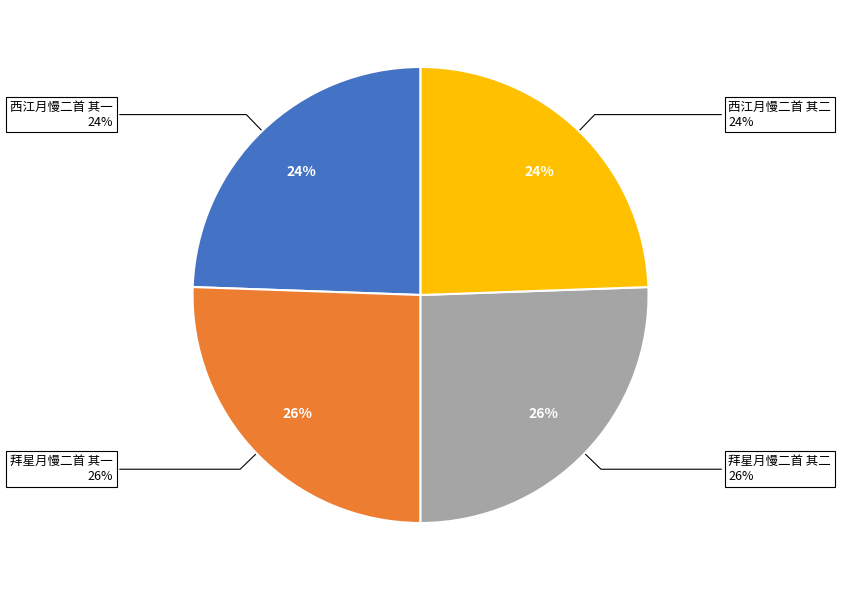

True or false: 拜星月慢二首 其一 accounts for 26% of the total.

True